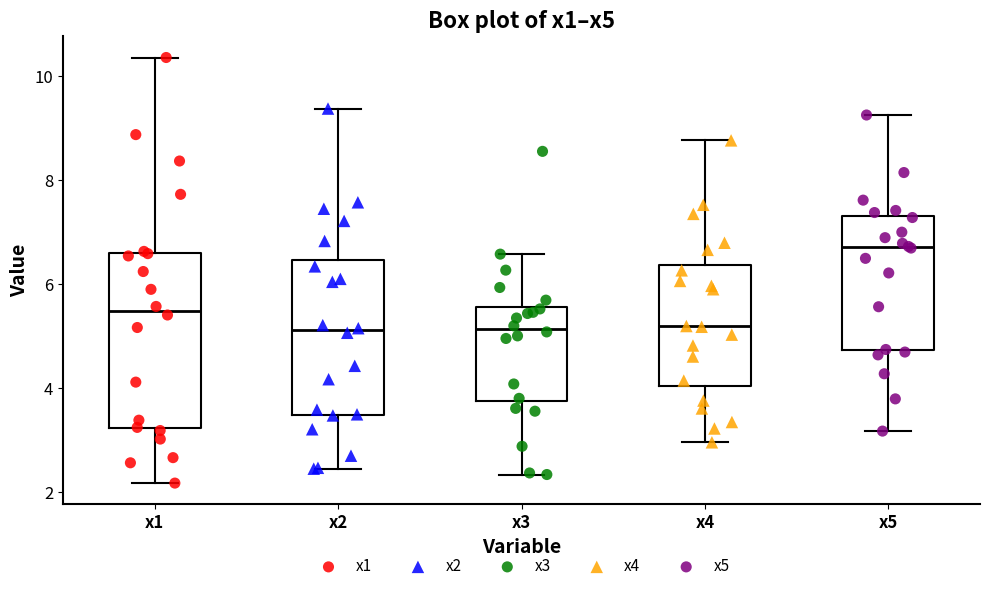

Where does the lower whisker of the box for x4 end on the y-axis? The values are not printed on the chart, so give them approximately, as read against the axis.

3.0